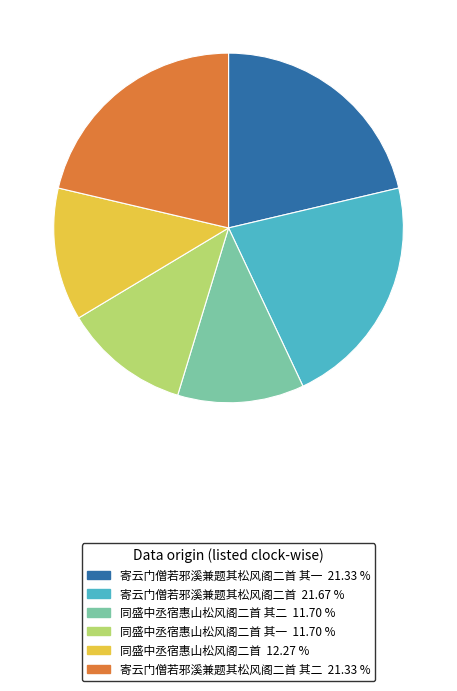

Is there any slice that represents more than half of the pie?

No